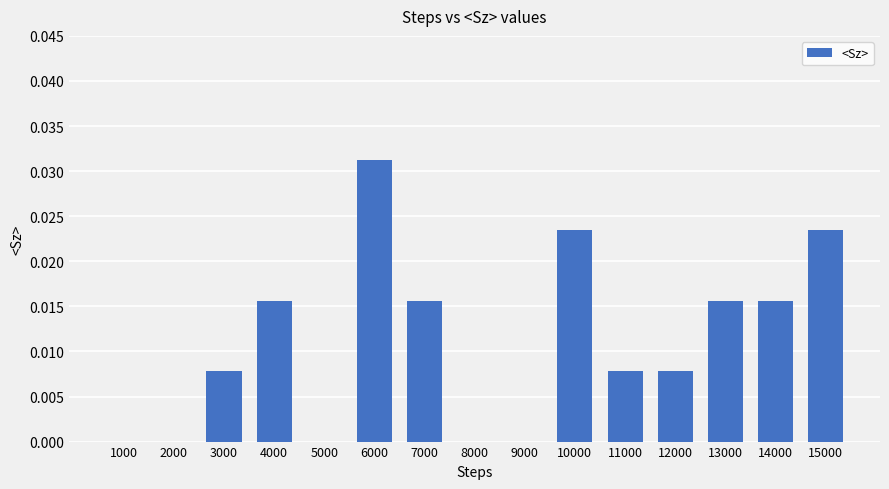

Is it true that the value at 1000 is 0.0?

True